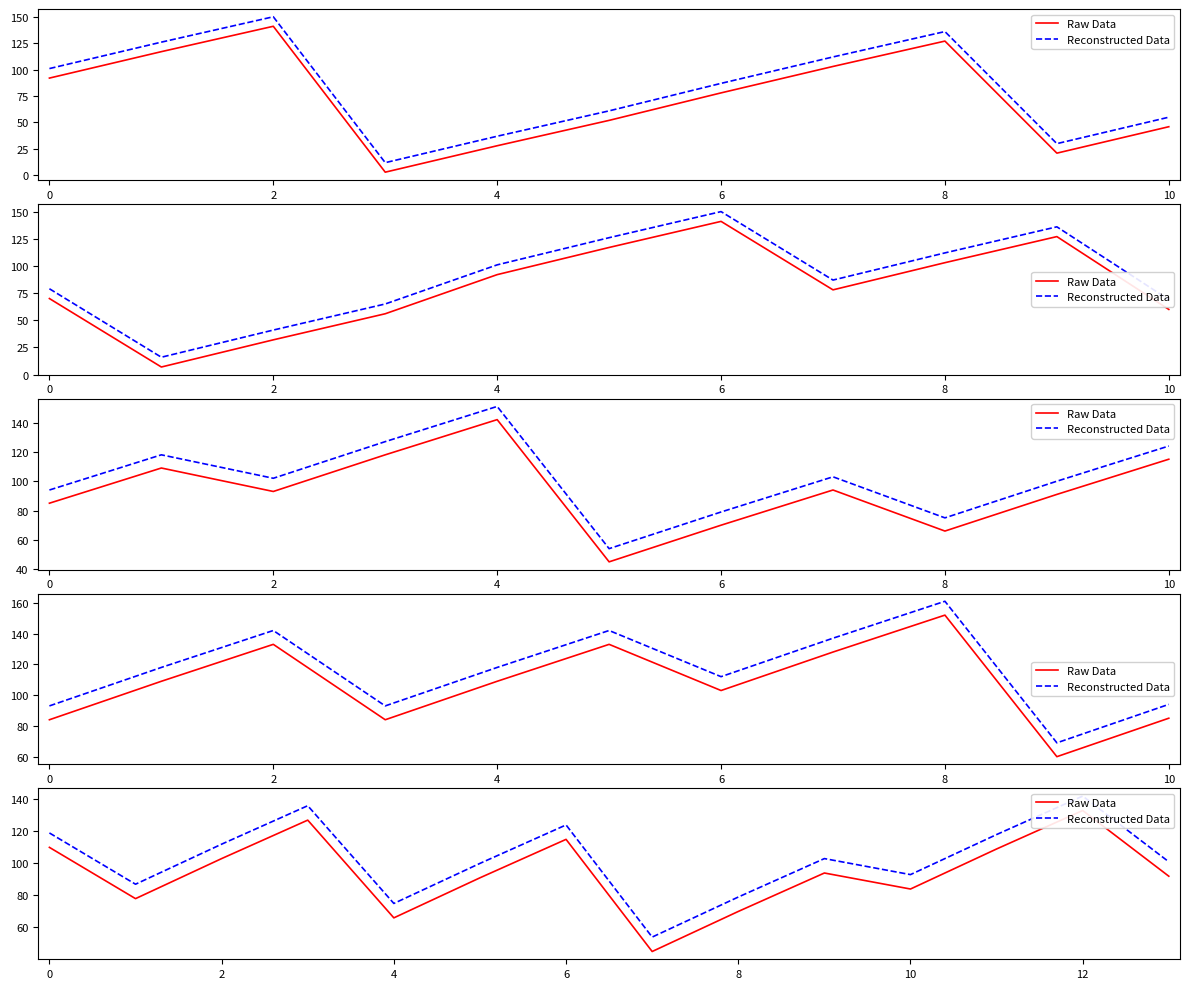

Is this an area chart (filled region under the line)?

No